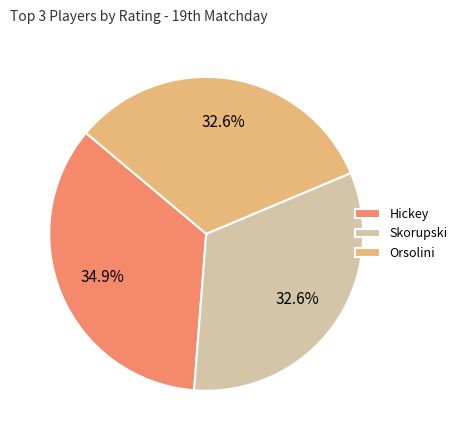

What percentage do Hickey and Skorupski together represent?

67.4%